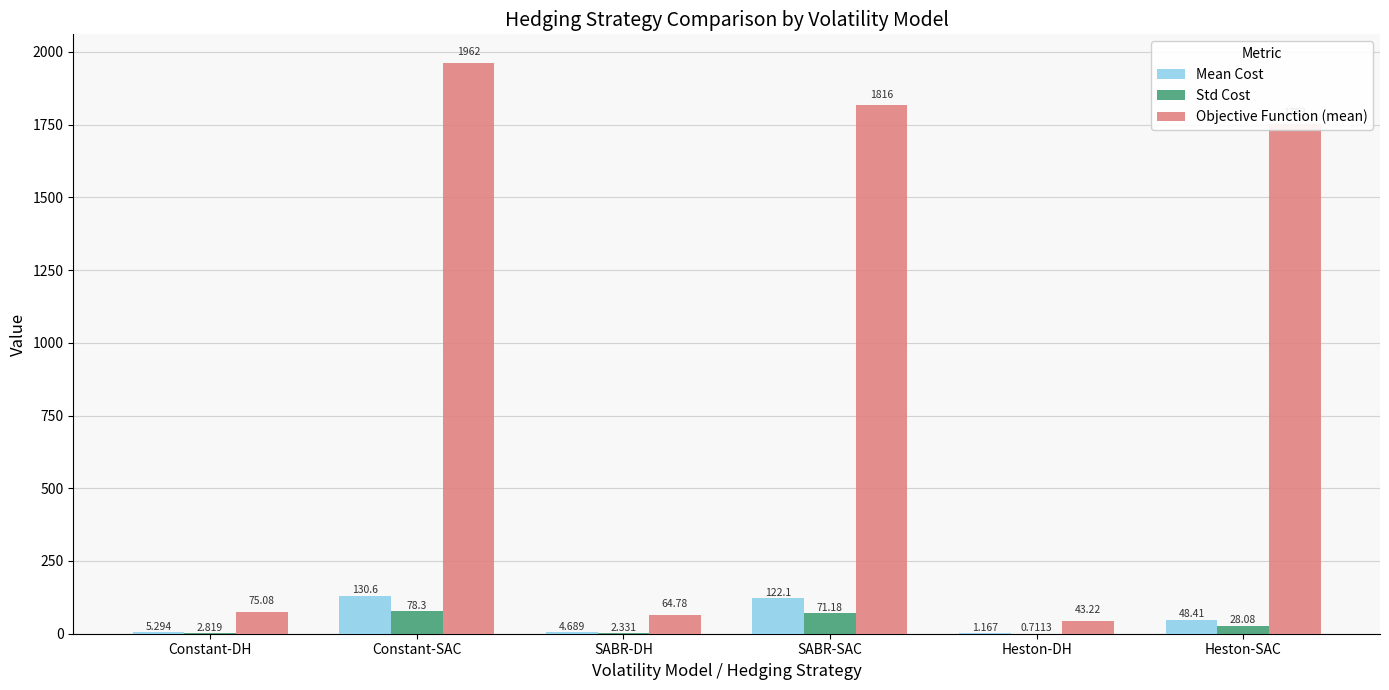

At which label does Mean Cost reach its peak?

Constant-SAC